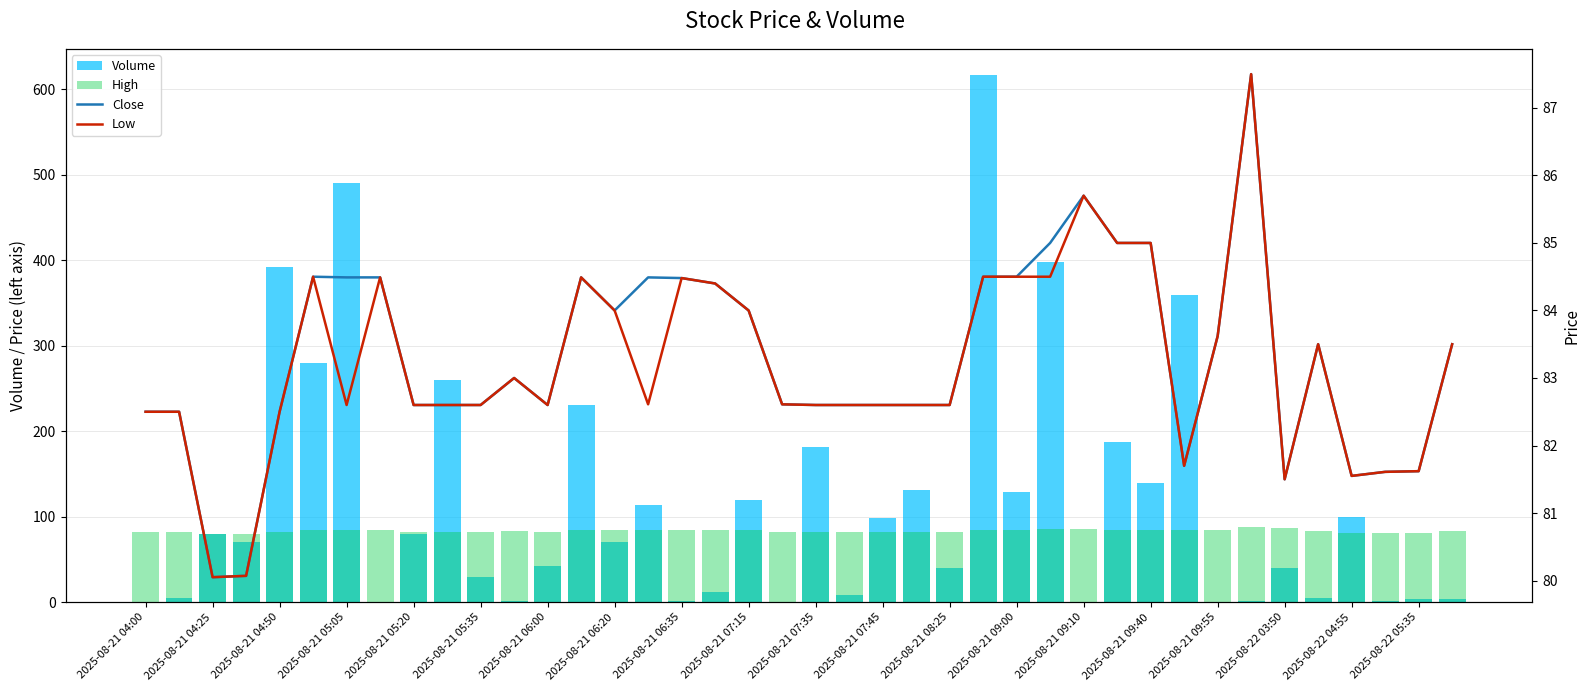

What is the lowest value of the Close series?

80.1